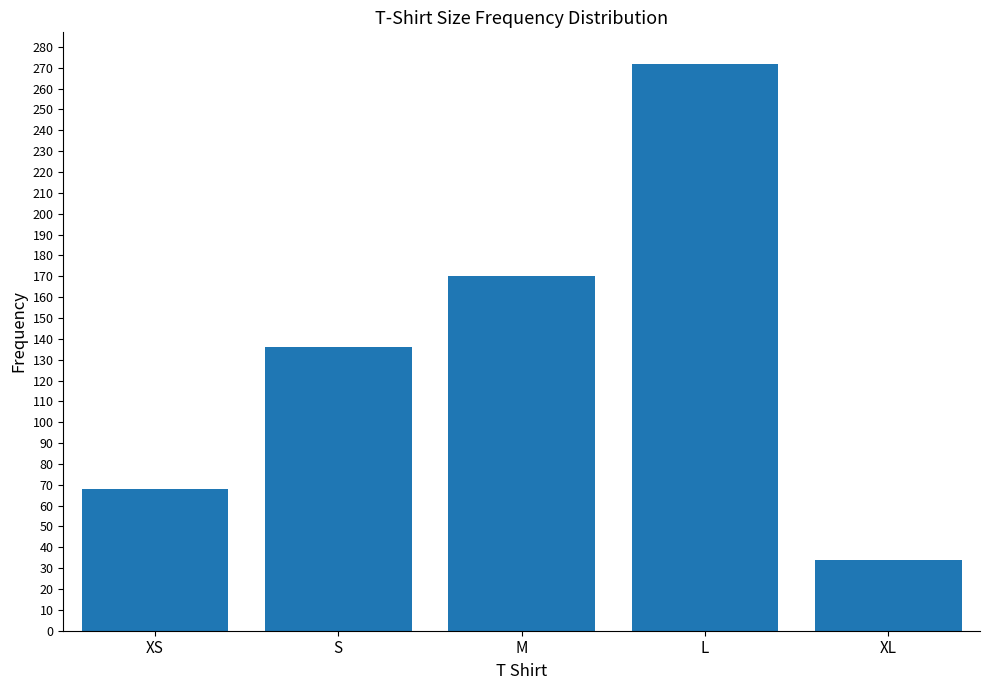

True or false: the data shows 50 at XL.

False